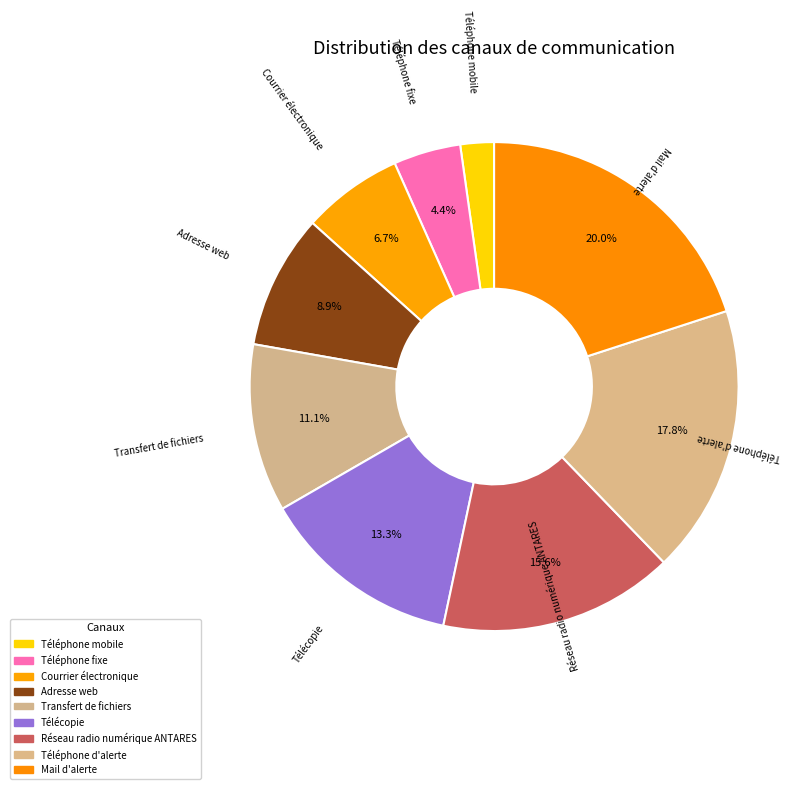

To the nearest percent, what is the average slice percentage?

11%